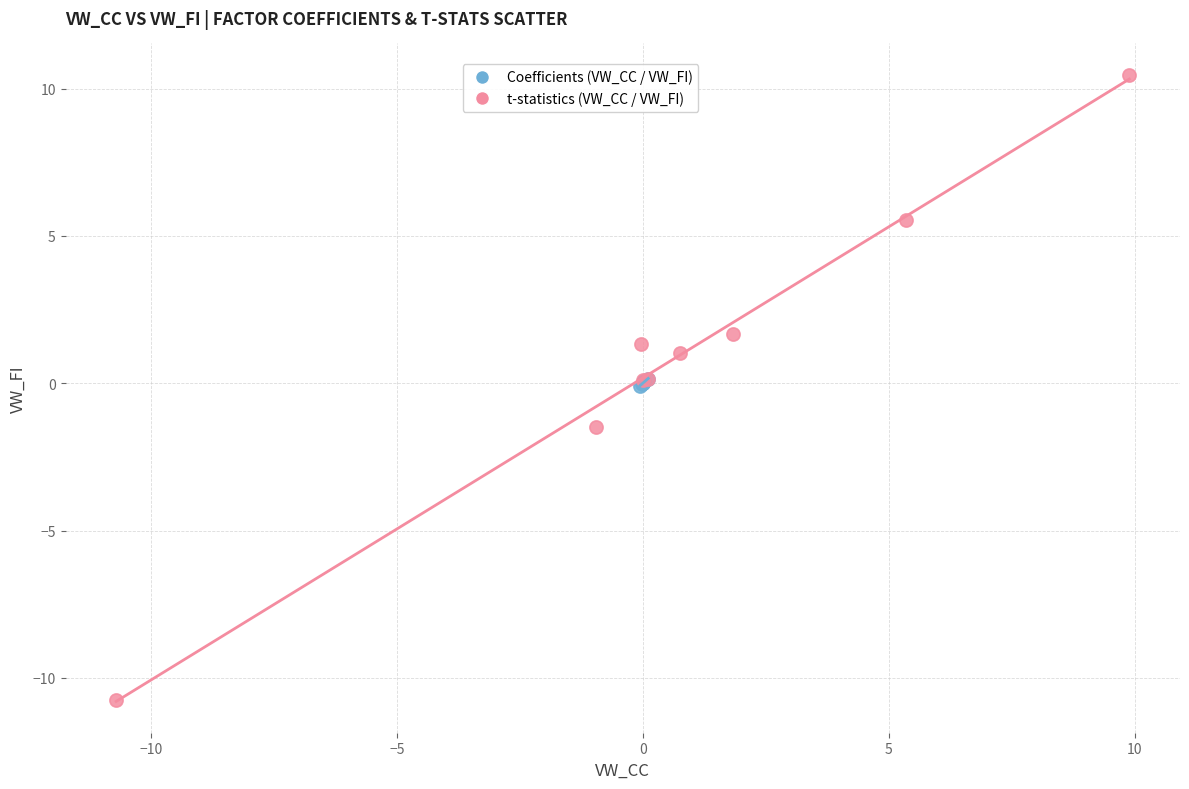

Which series reaches the minimum Y coordinate?

t-statistics (VW_CC / VW_FI)